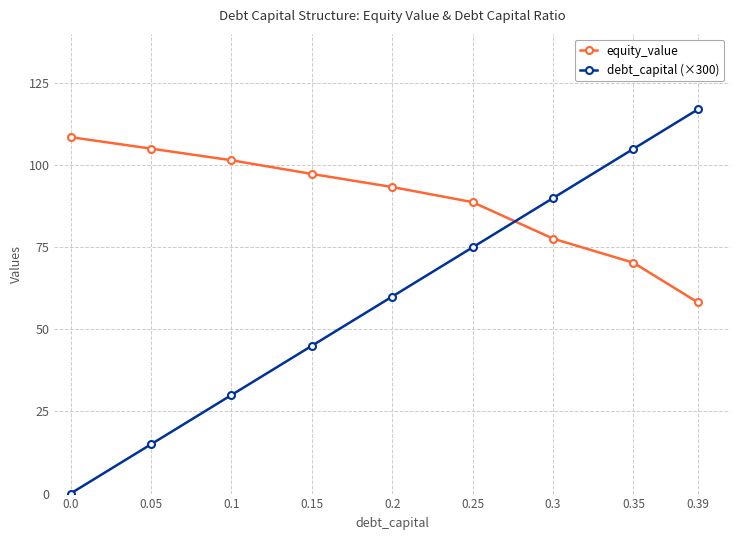

True or false: debt_capital (×300) has a value of 51.9 at 0.1.

False